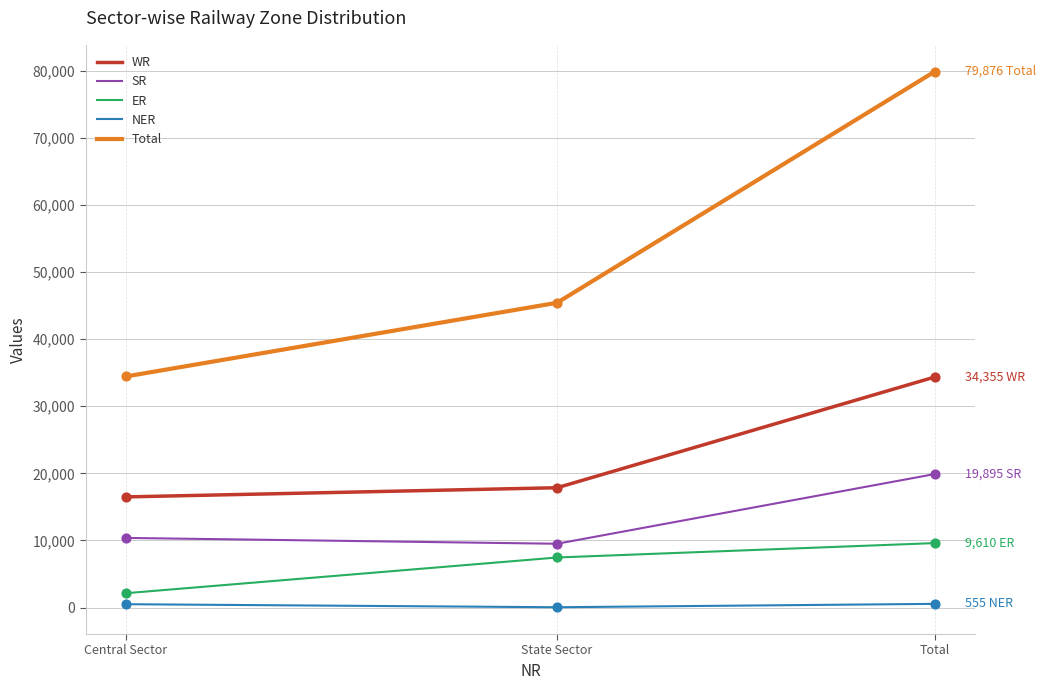

At which category is the sum across all series the highest?

Total